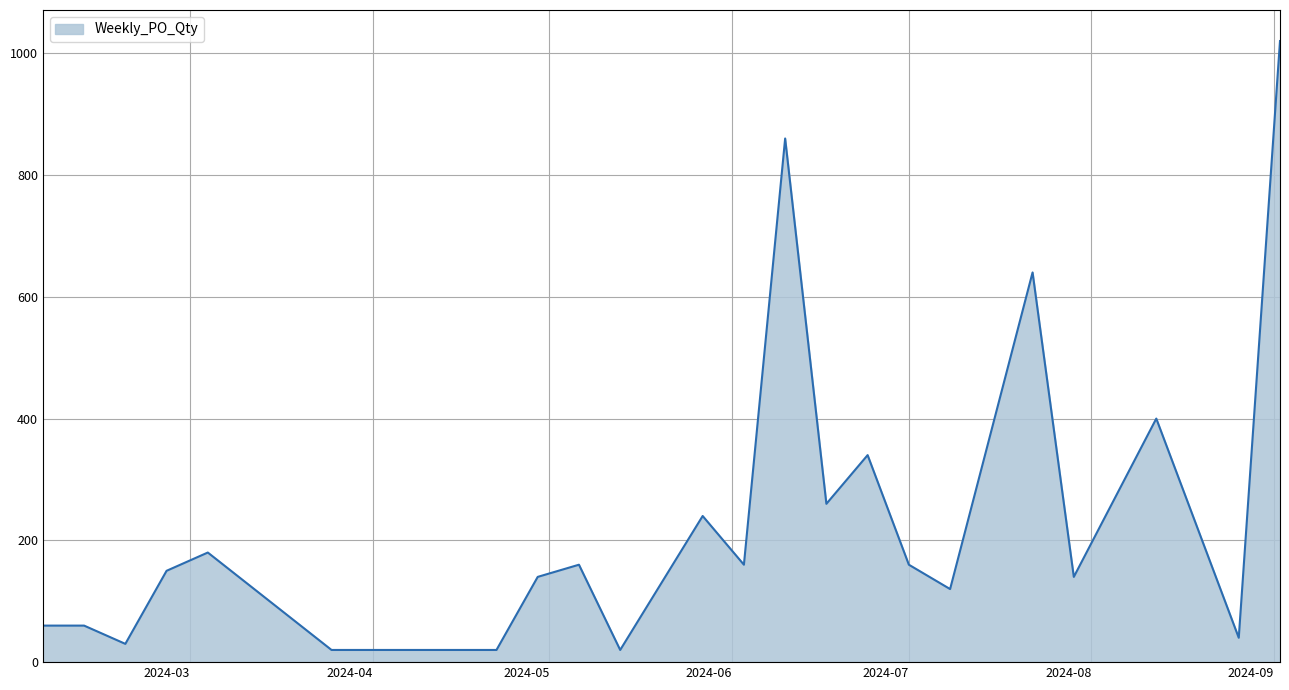

What is the difference between the maximum and minimum values?

1000